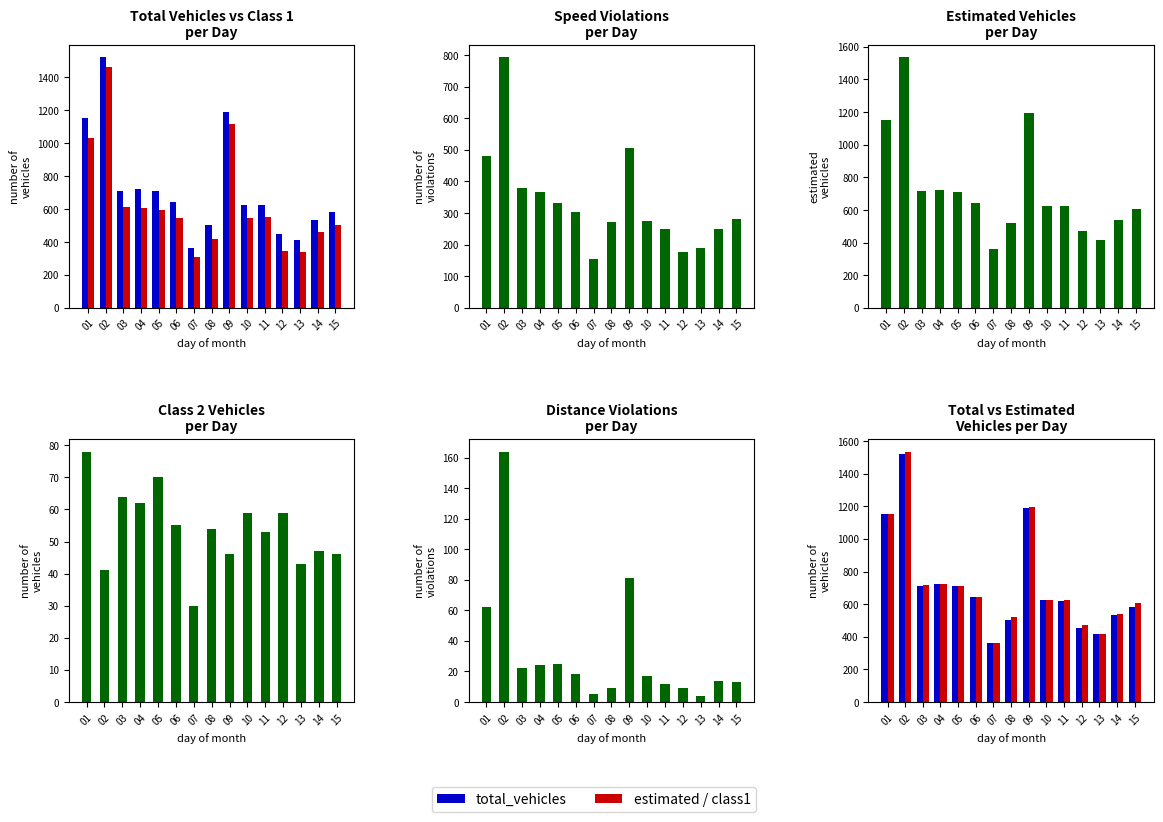

At how many categories does at least one series exceed 87?

15